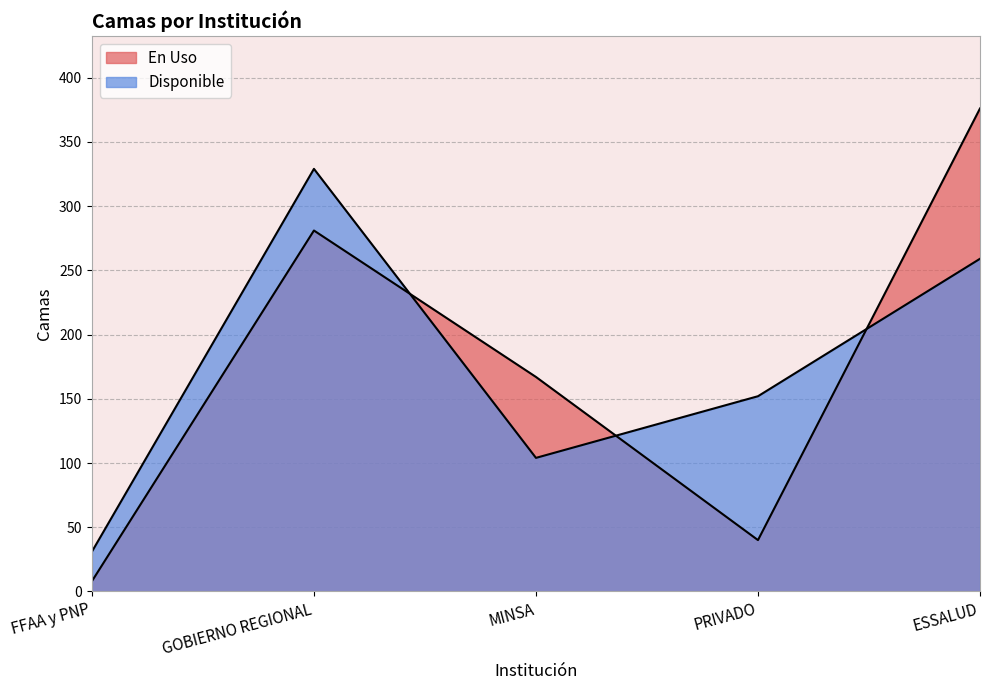

Reading right to left, what are all the values shown in this chart?

En Uso: ESSALUD=376	PRIVADO=40	MINSA=167	GOBIERNO REGIONAL=281	FFAA y PNP=8
Disponible: ESSALUD=259	PRIVADO=152	MINSA=104	GOBIERNO REGIONAL=329	FFAA y PNP=31